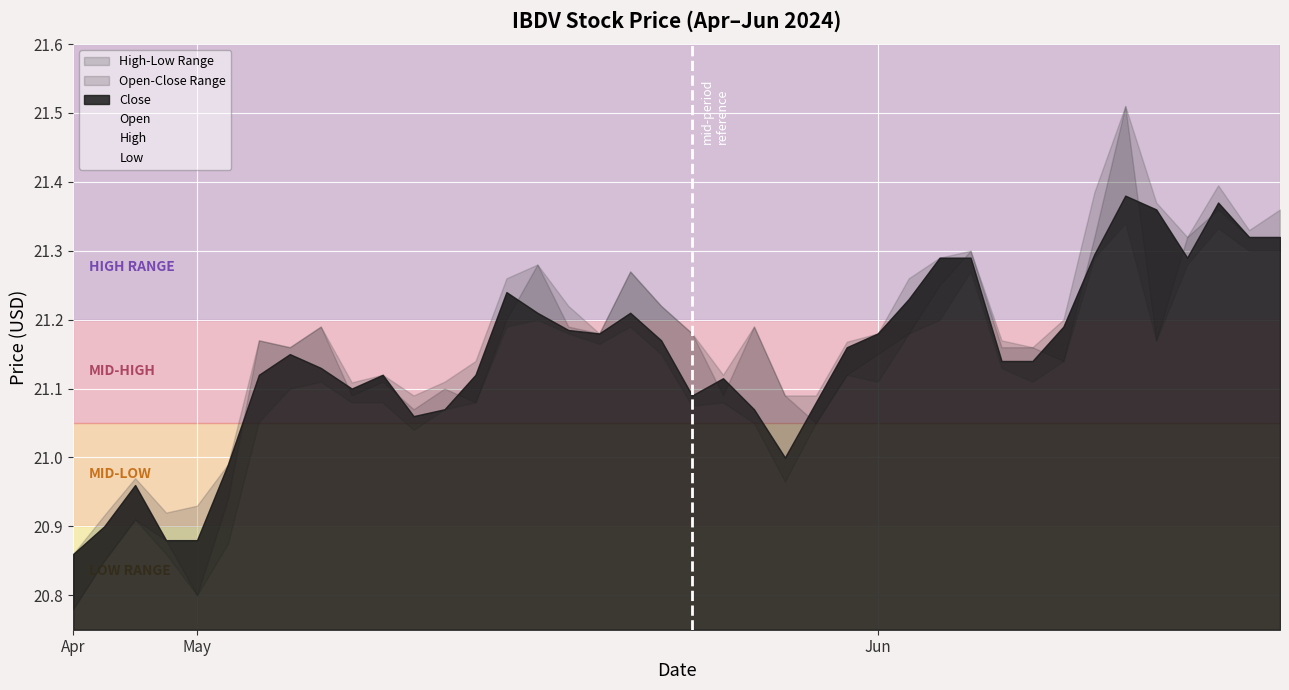

Which series changed the most between 25 and 34?

Open